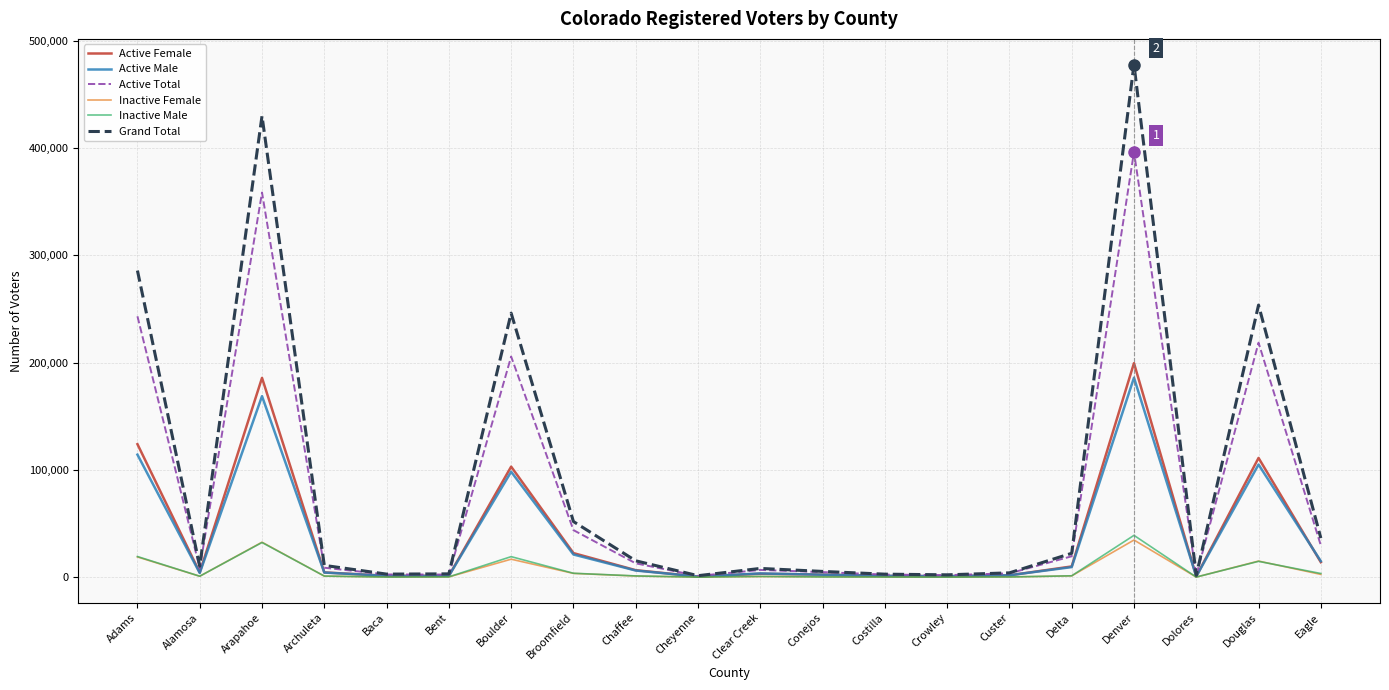

What is the smallest value displayed?

80